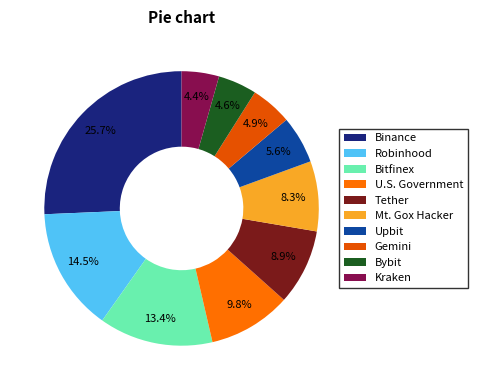

Which category has the biggest portion of the pie?

Binance